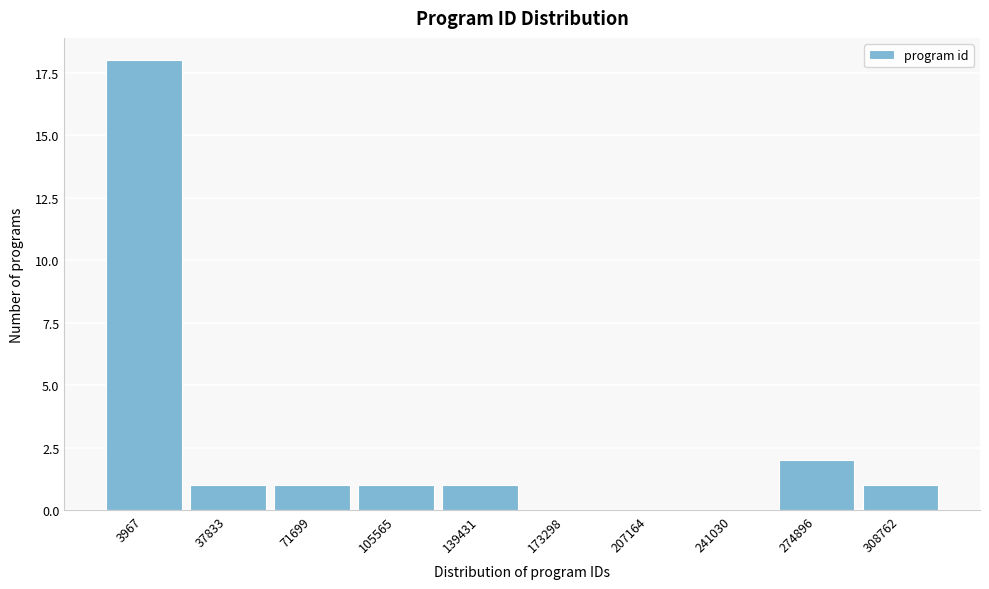

Reading left to right, what are all the values shown in this chart?

3967=18	37833=1	71699=1	105565=1	139431=1	173298=0	207164=0	241030=0	274896=2	308762=1